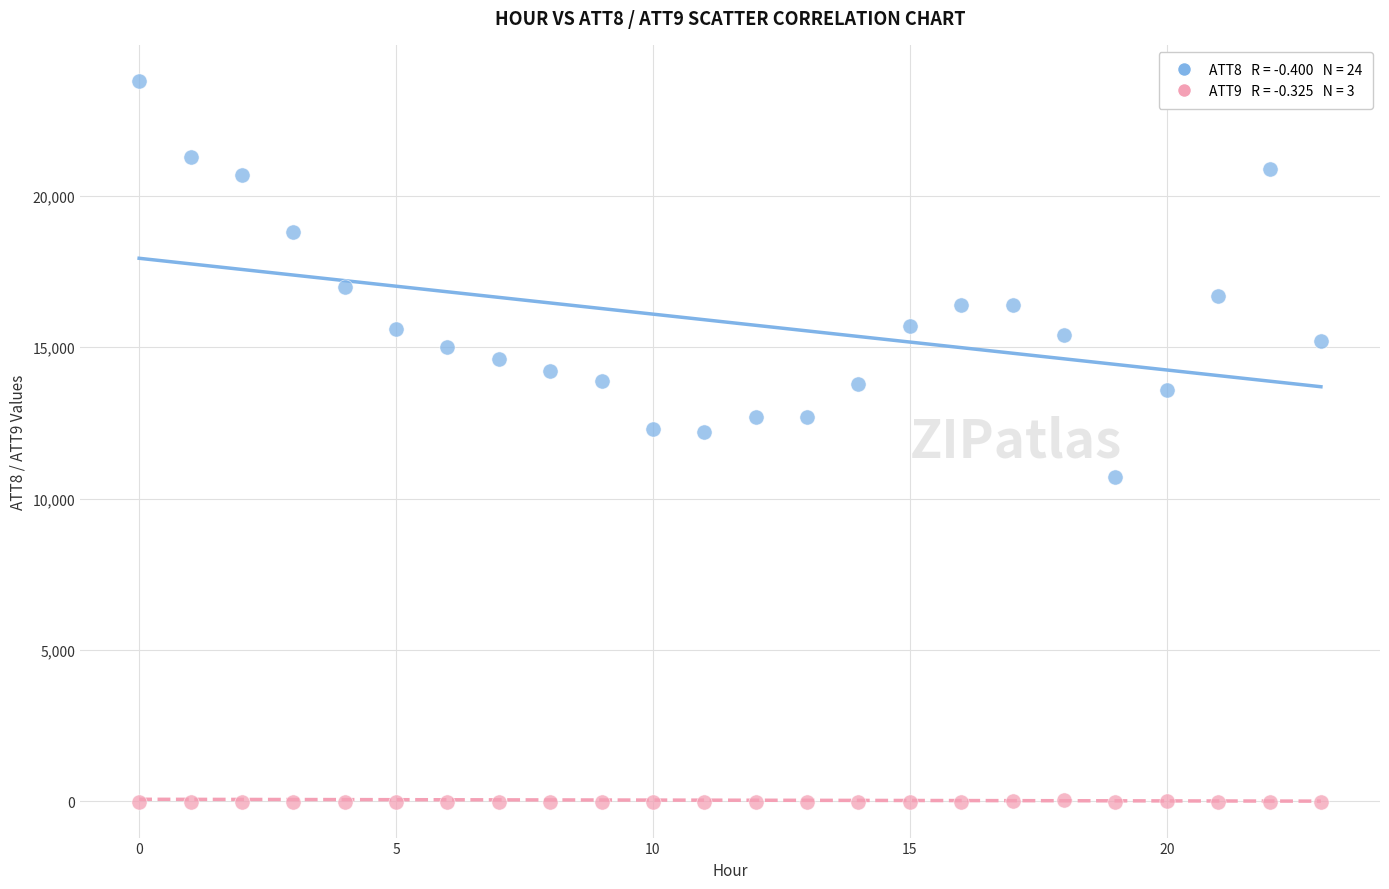

Across all data points, what is the range of Y values (max minus min)?

23810.0